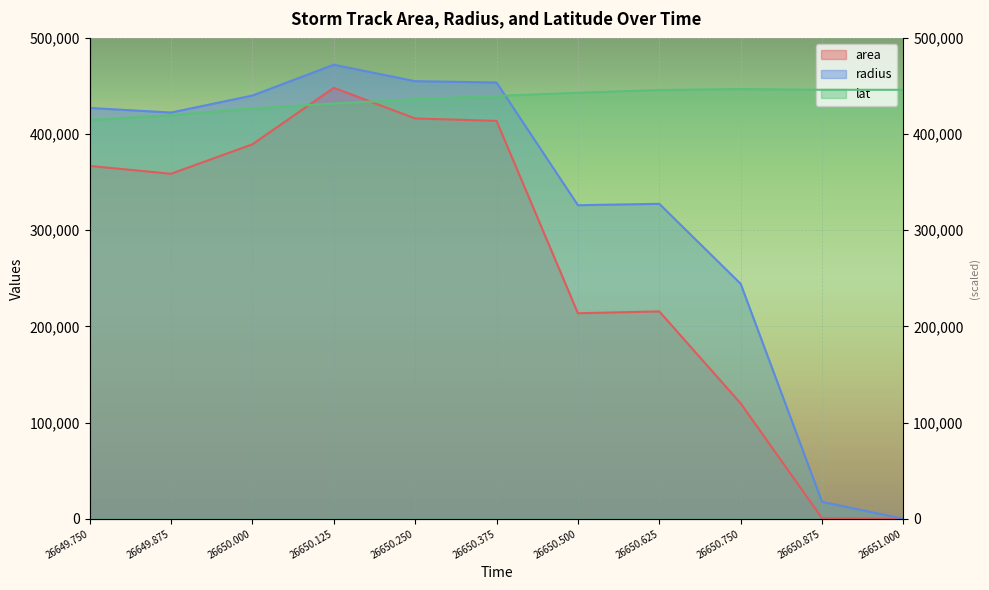

Which category has the lowest value across all series?

26651.0